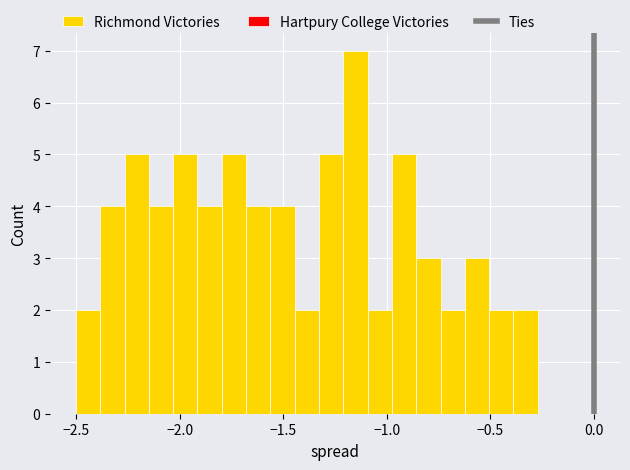

Read against the x-axis, roughly where is the centre of the tallest bar?

-1.15